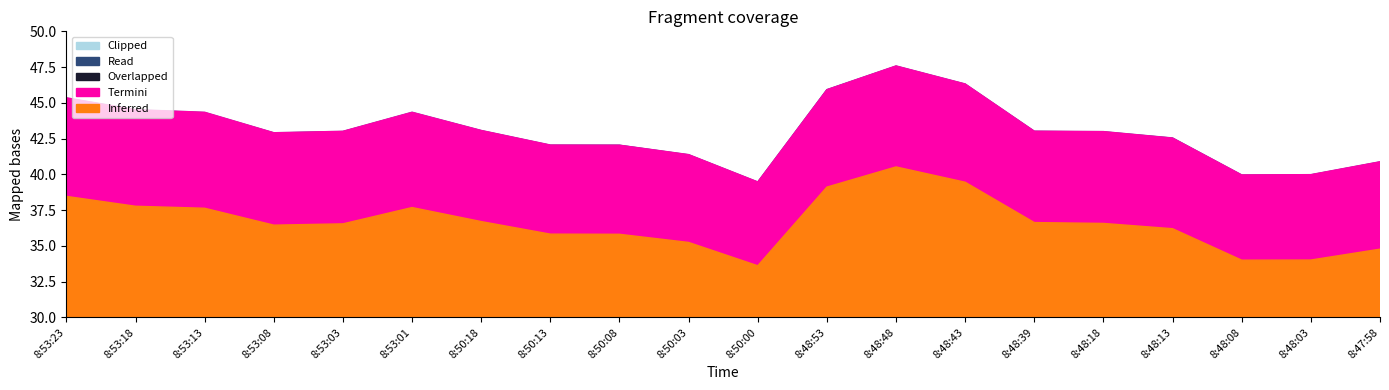

Is it true that Clipped equals 47.6 at 8:48:48?

True